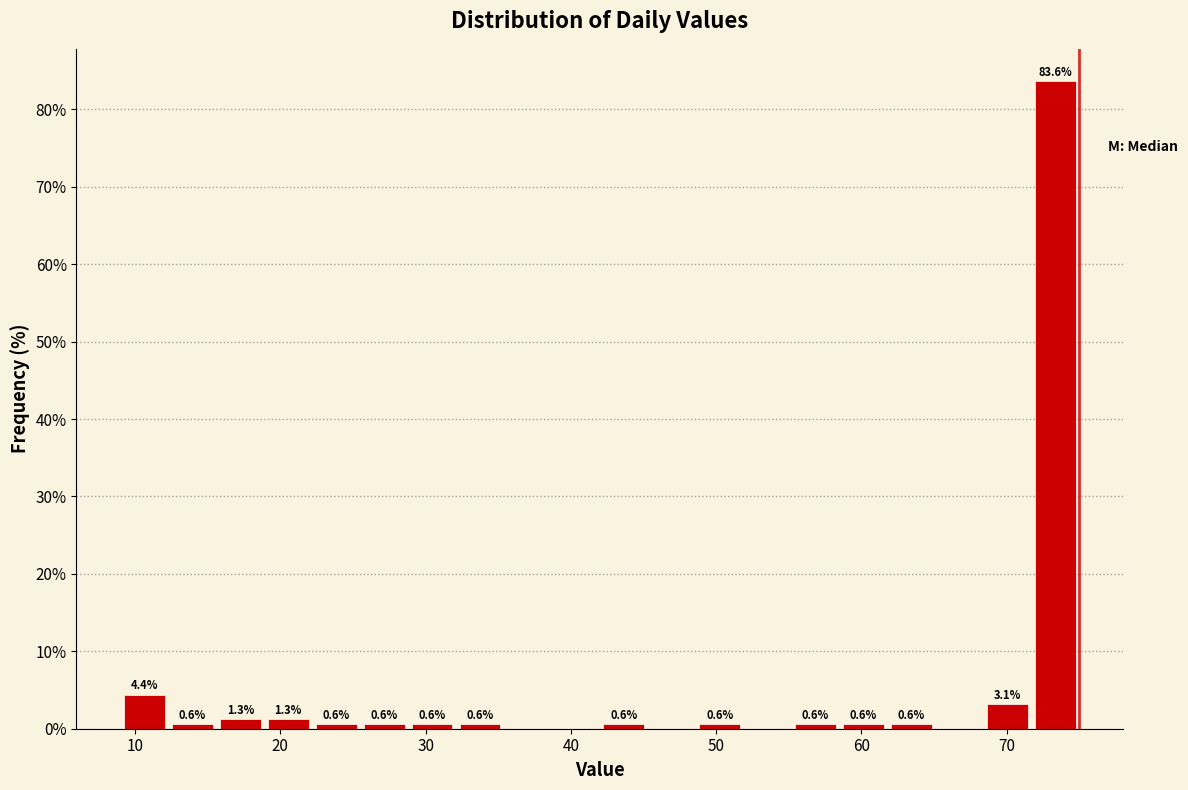

Around what value on the x-axis is the tallest bar? Give the approximate position of its centre, as read against the axis.

73